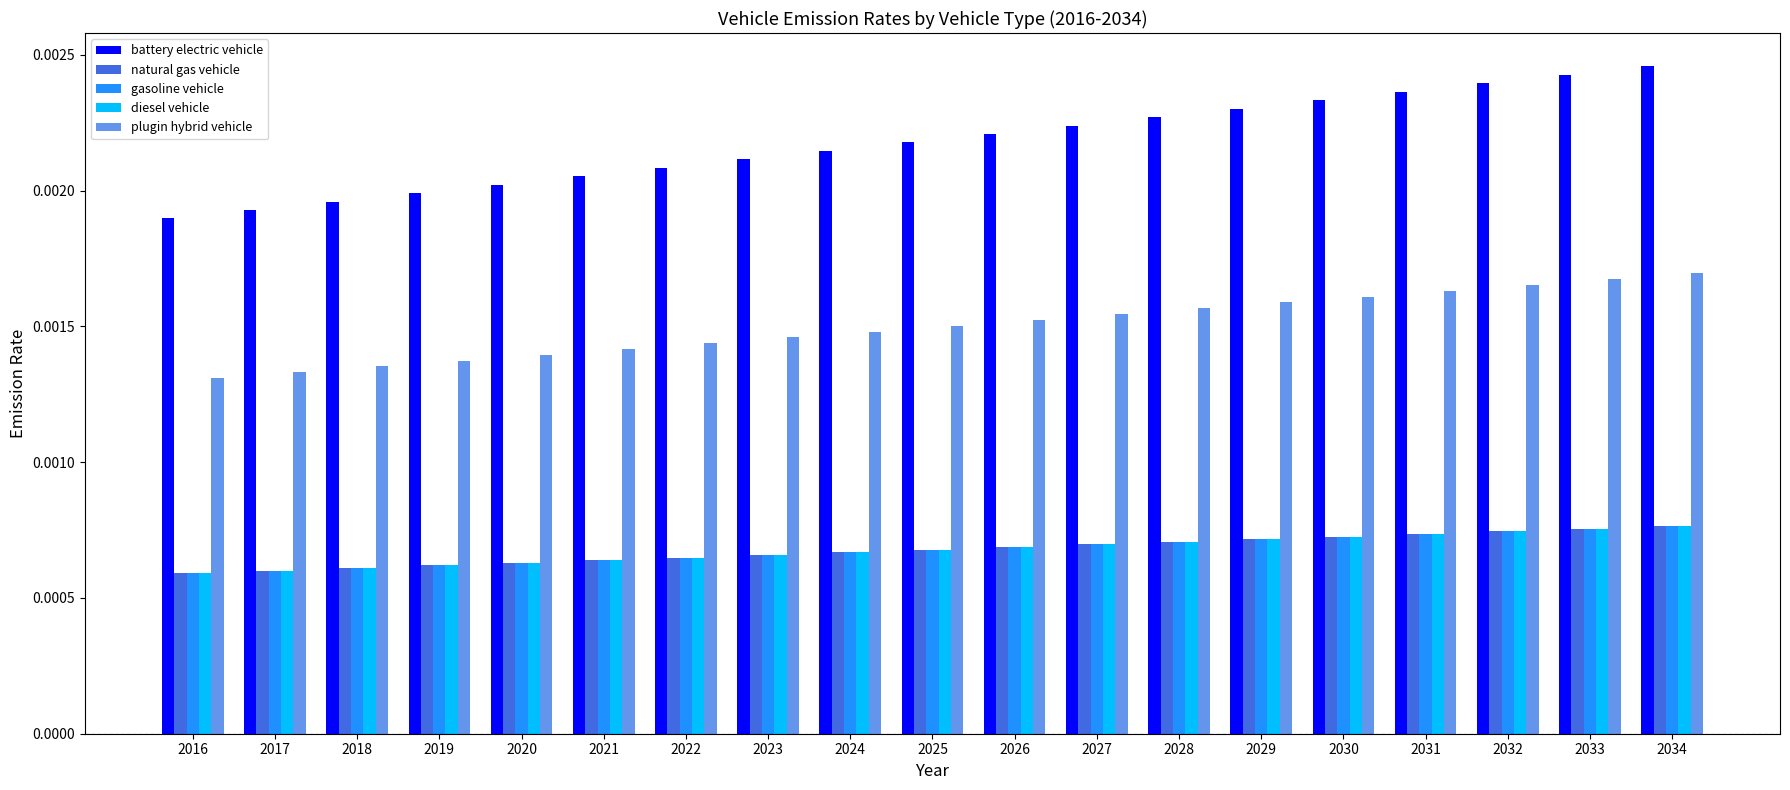

Which series has the widest spread of values?

battery electric vehicle